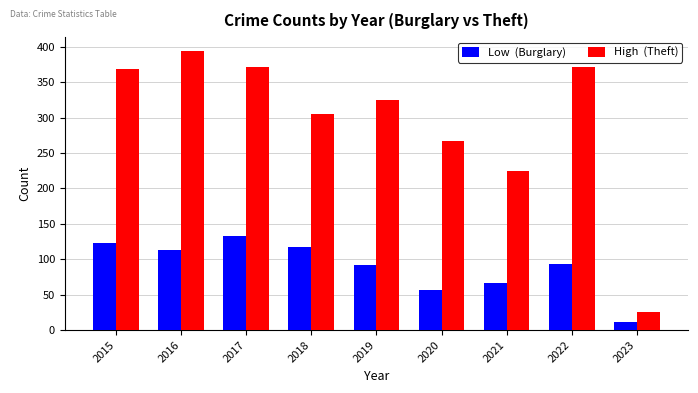

Does the chart contain any negative values?

No